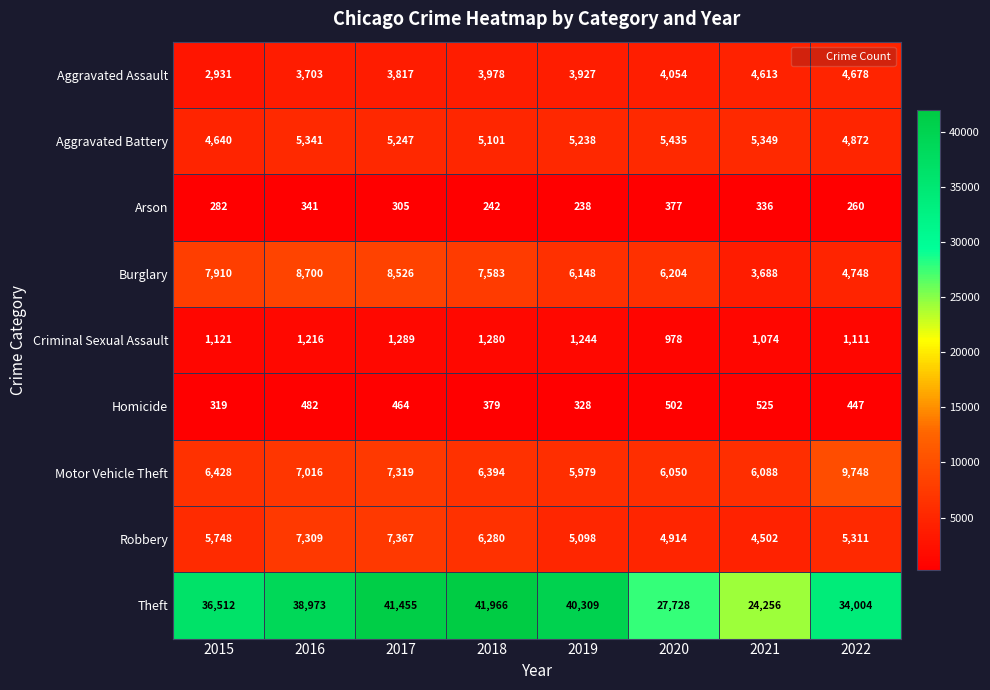

Which label corresponds to the smallest value in the chart?

2019